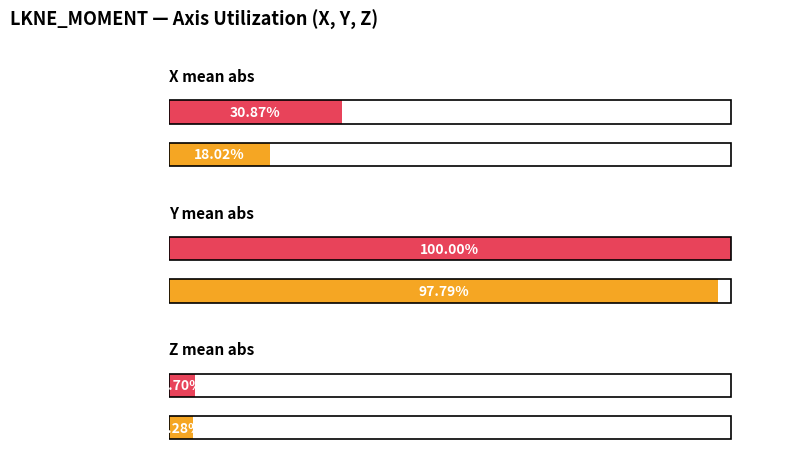

Between Frame 8 and Frame 11, which series saw the biggest shift?

X